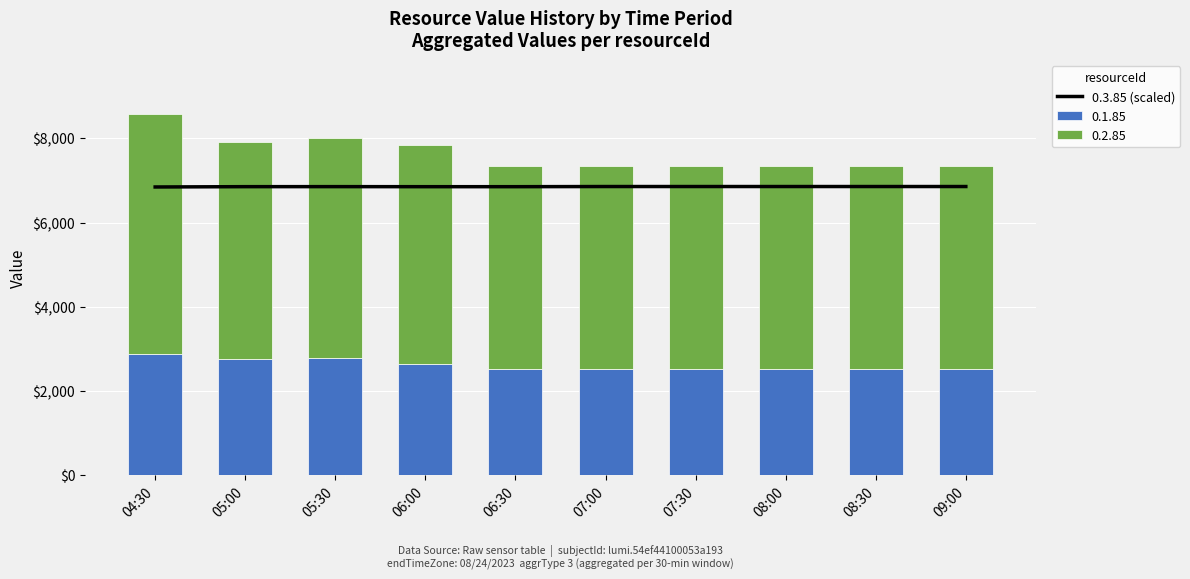

What is the maximum value for 0.1.85?

2879.0